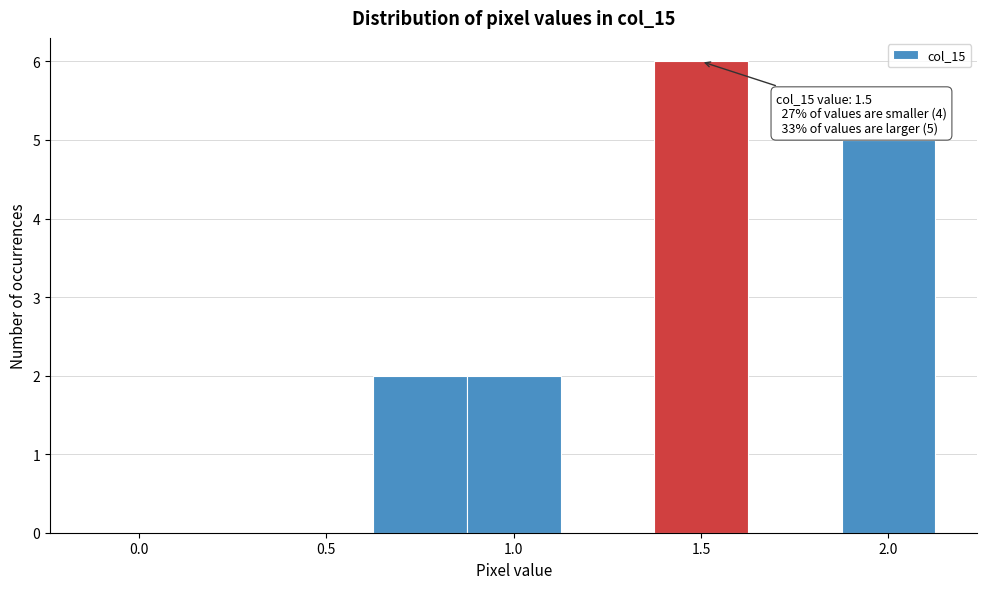

Which range on the x-axis has the tallest bar?

1.375 to 1.625